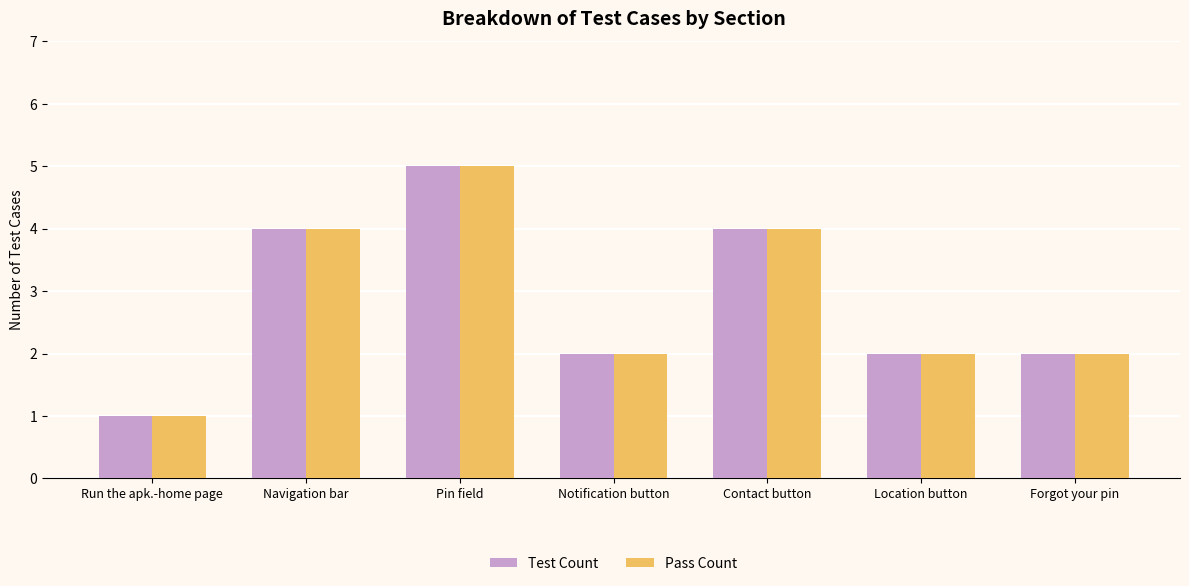

The Pass Count series shows 2 at Forgot your pin. True or false?

True